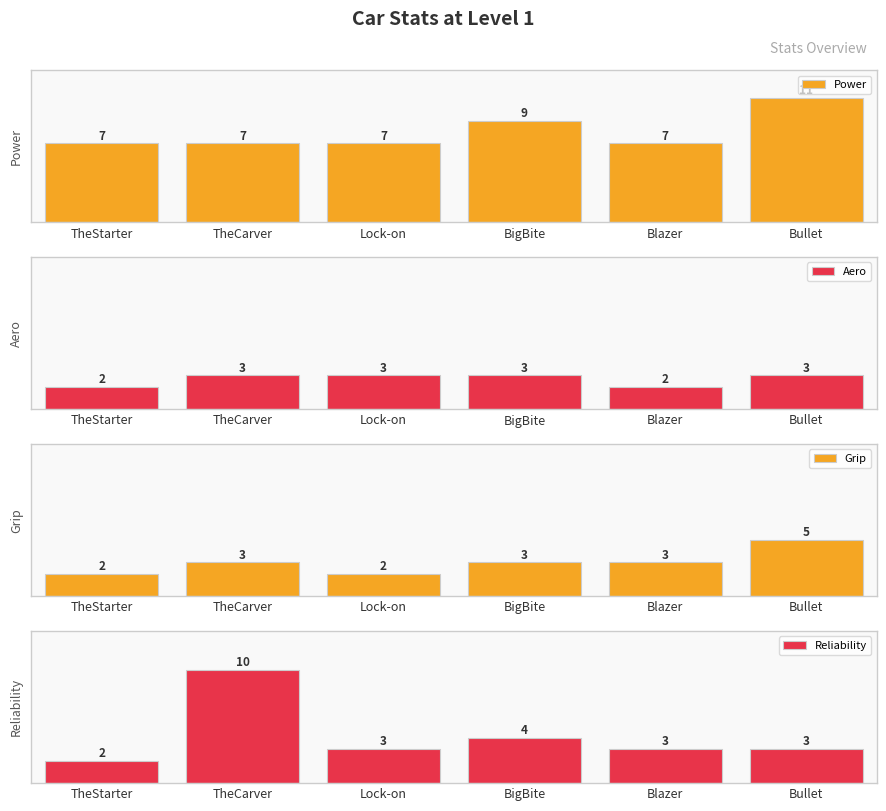

Between TheStarter and BigBite, which is larger?

BigBite